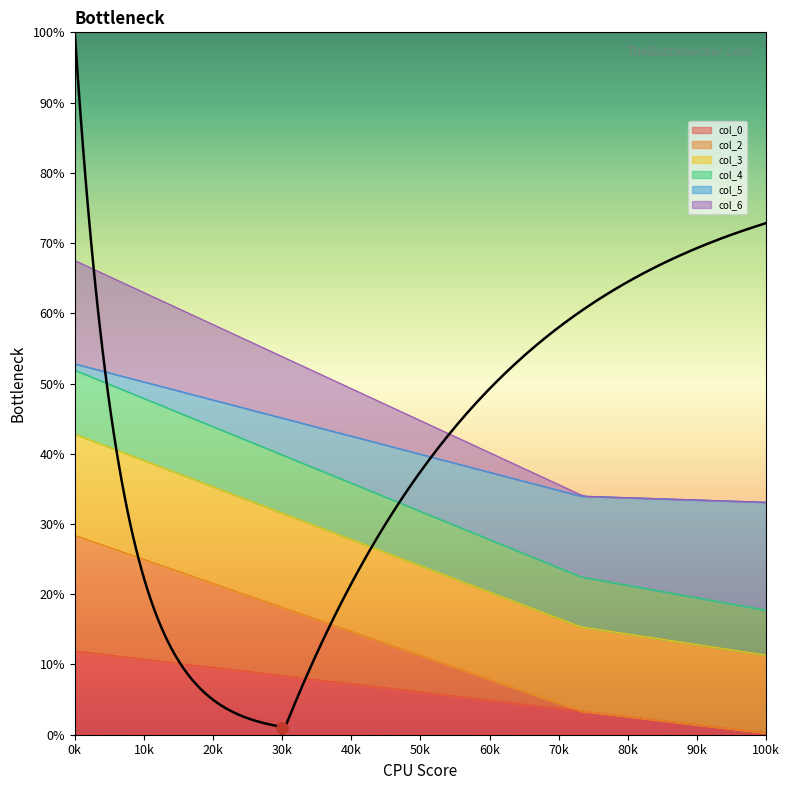

What is the maximum value for col_0?

11.9